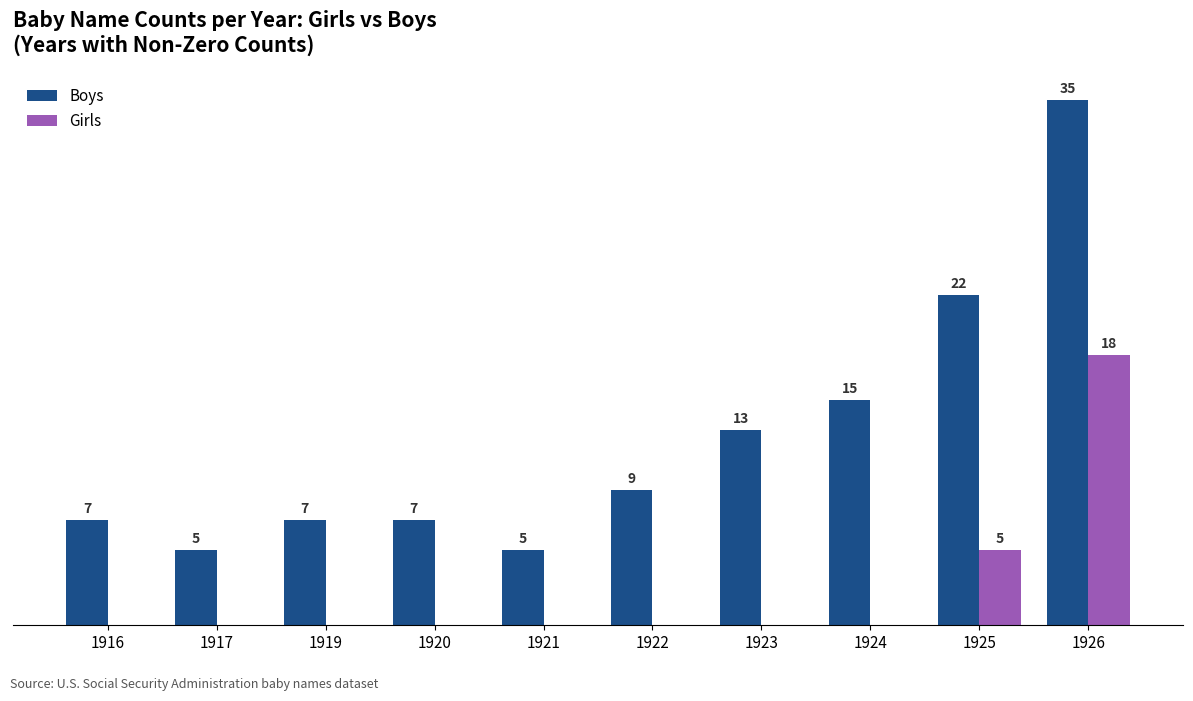

Are the bars grouped side by side (vs. stacked)?

Yes